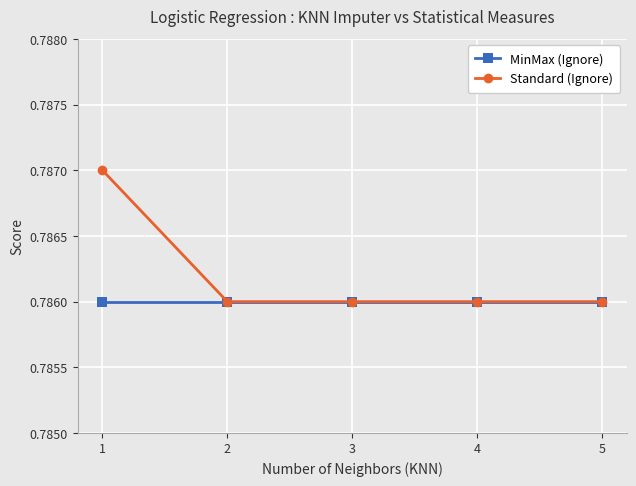

List the series in order of their overall mean, lowest first.

MinMax (Ignore), Standard (Ignore)